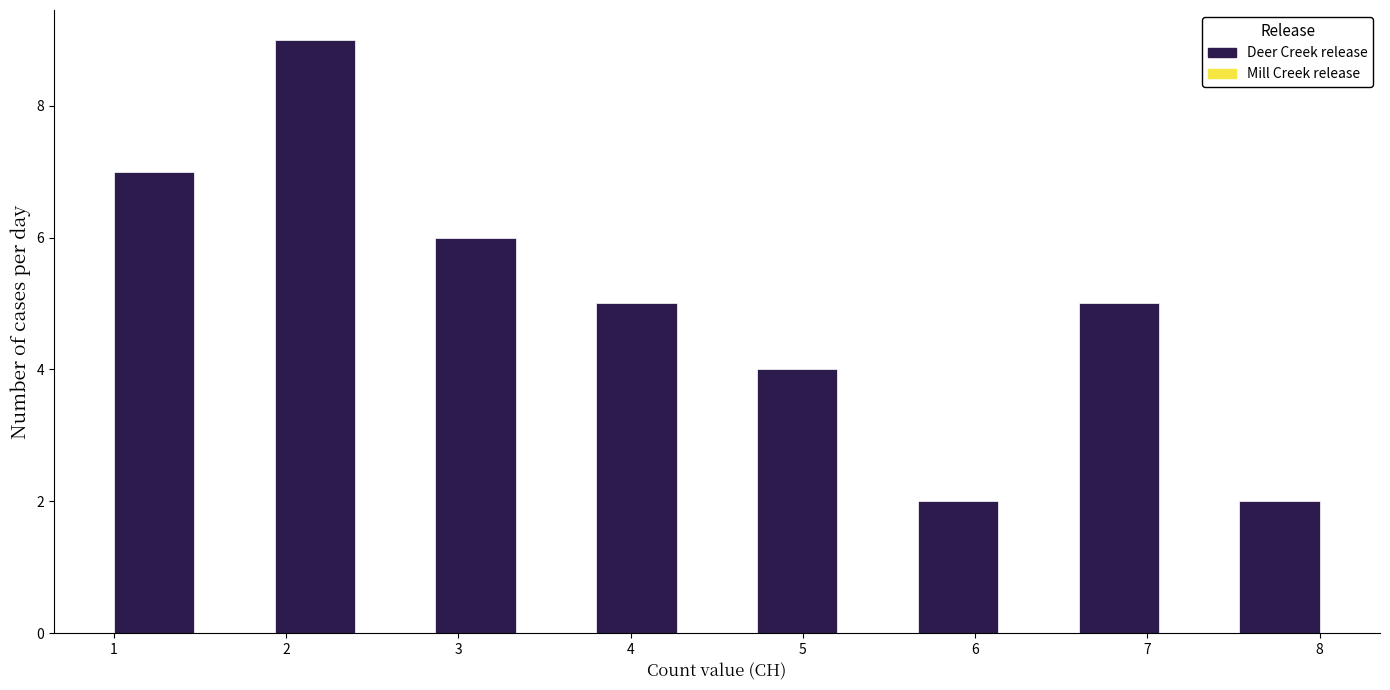

What is the height of the bar covering 5.7 to 6.1 on the x-axis? Neither the bar edges nor the heights are printed on the chart, so give them approximately, as read against the axes.

2